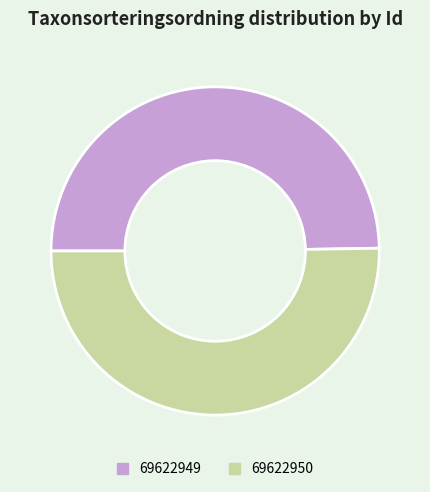

Rank the categories by value from lowest to highest.

69622949, 69622950